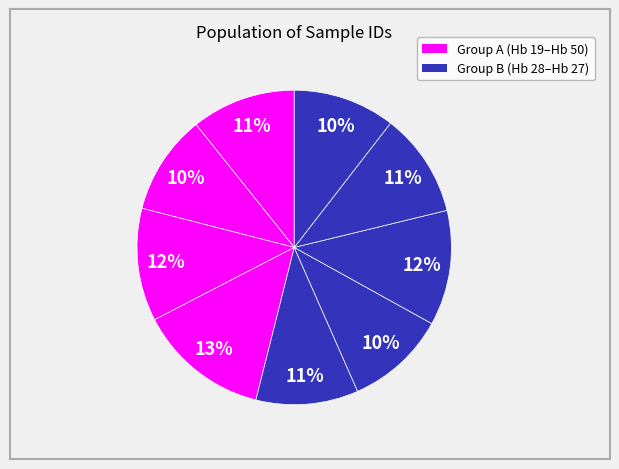

To the nearest percent, what is the difference between the largest and smallest slice percentages?

3%